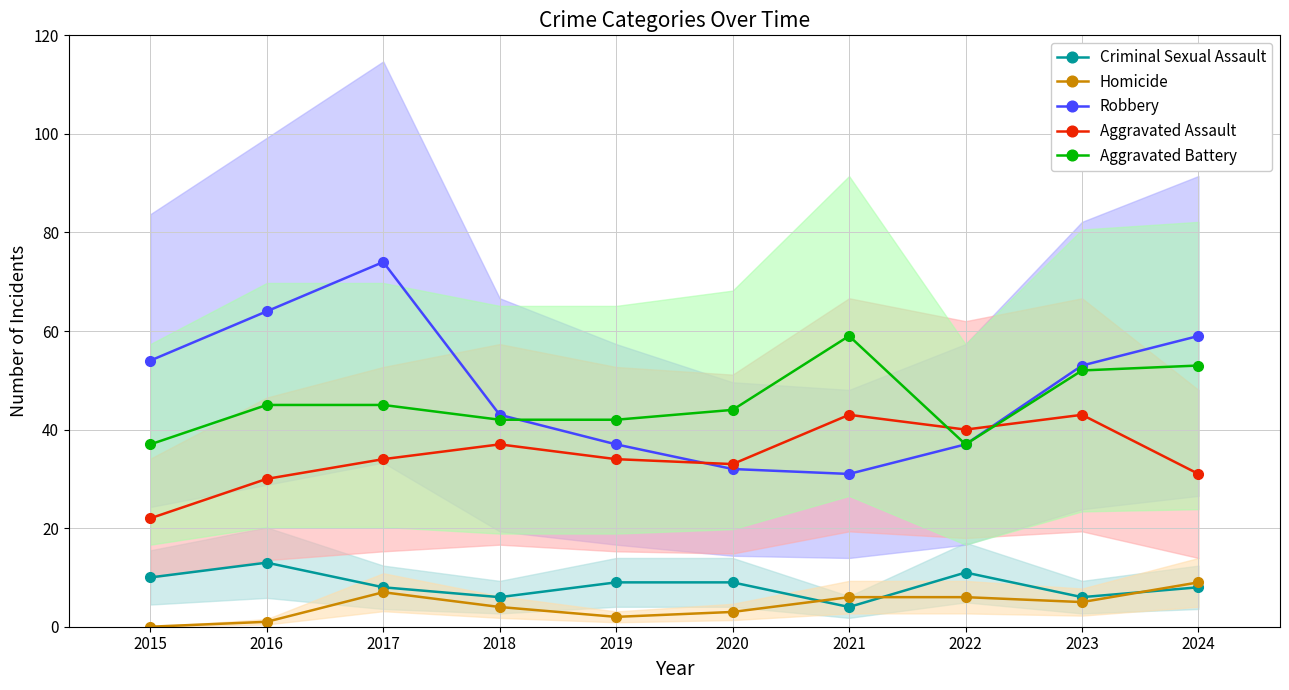

The Aggravated Battery series shows 31 at 2017. True or false?

False